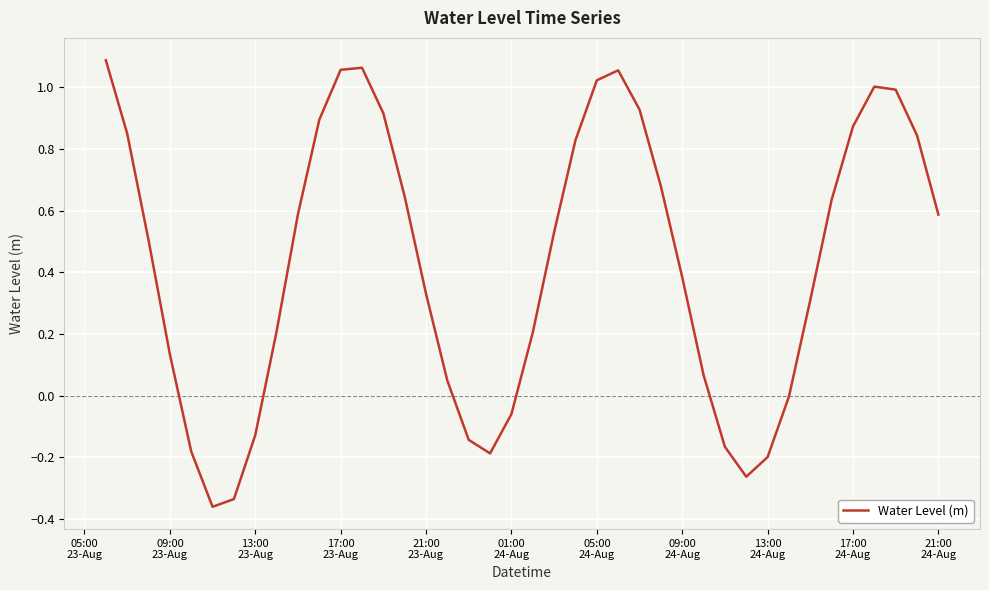

What is the difference between the maximum and minimum values?

1.4